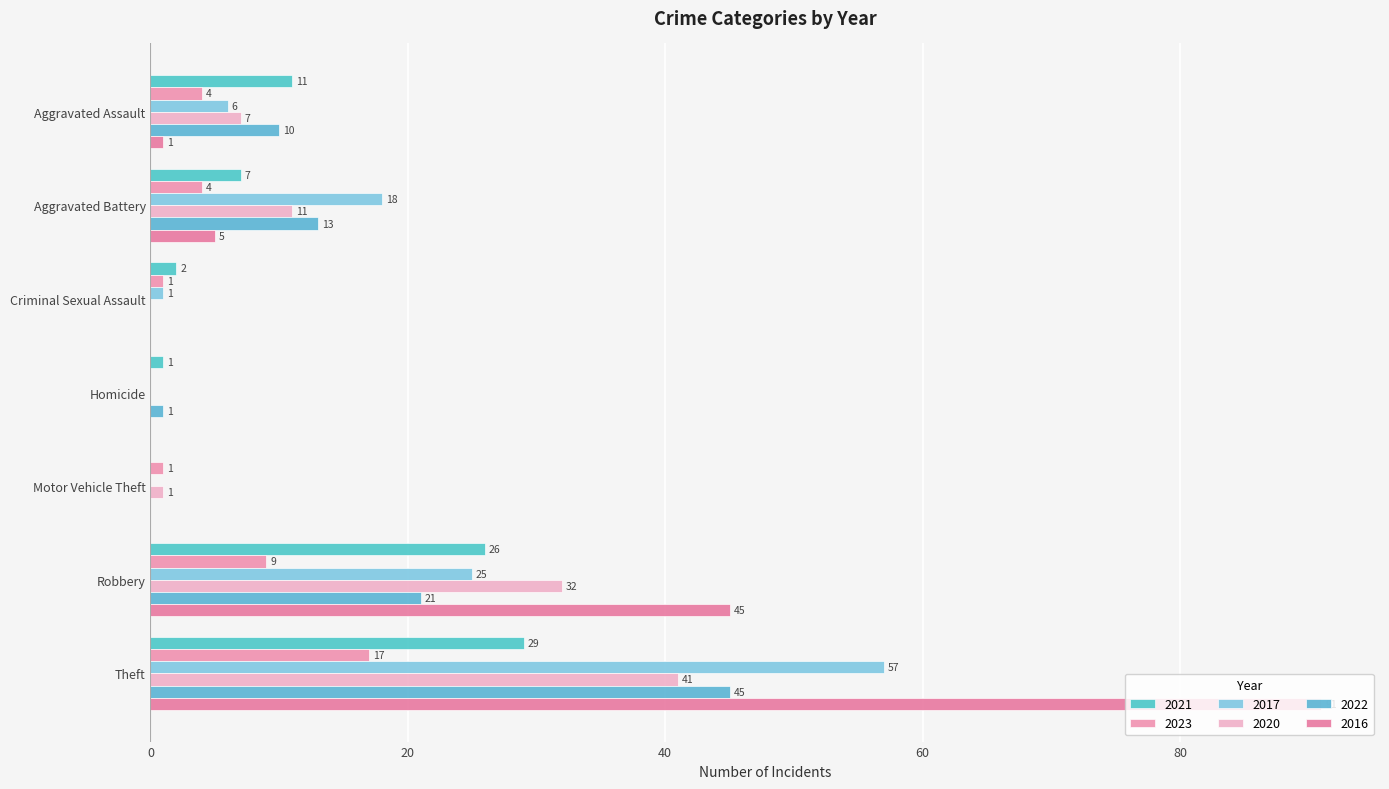

What is the average value of the 2021 series?

11